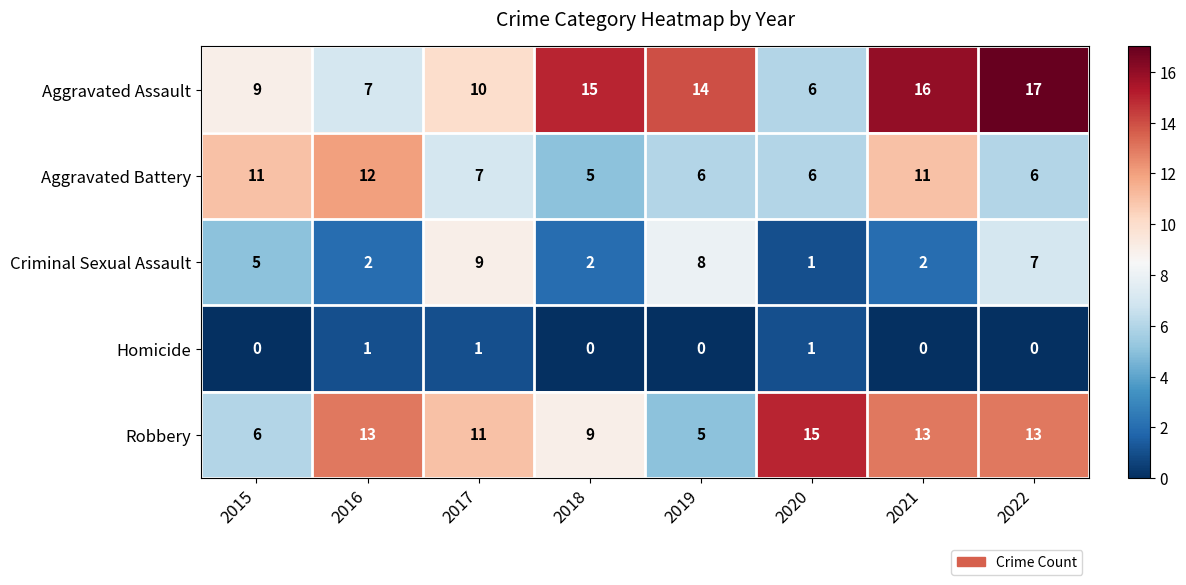

Is it true that Homicide equals 0 at 2022?

True